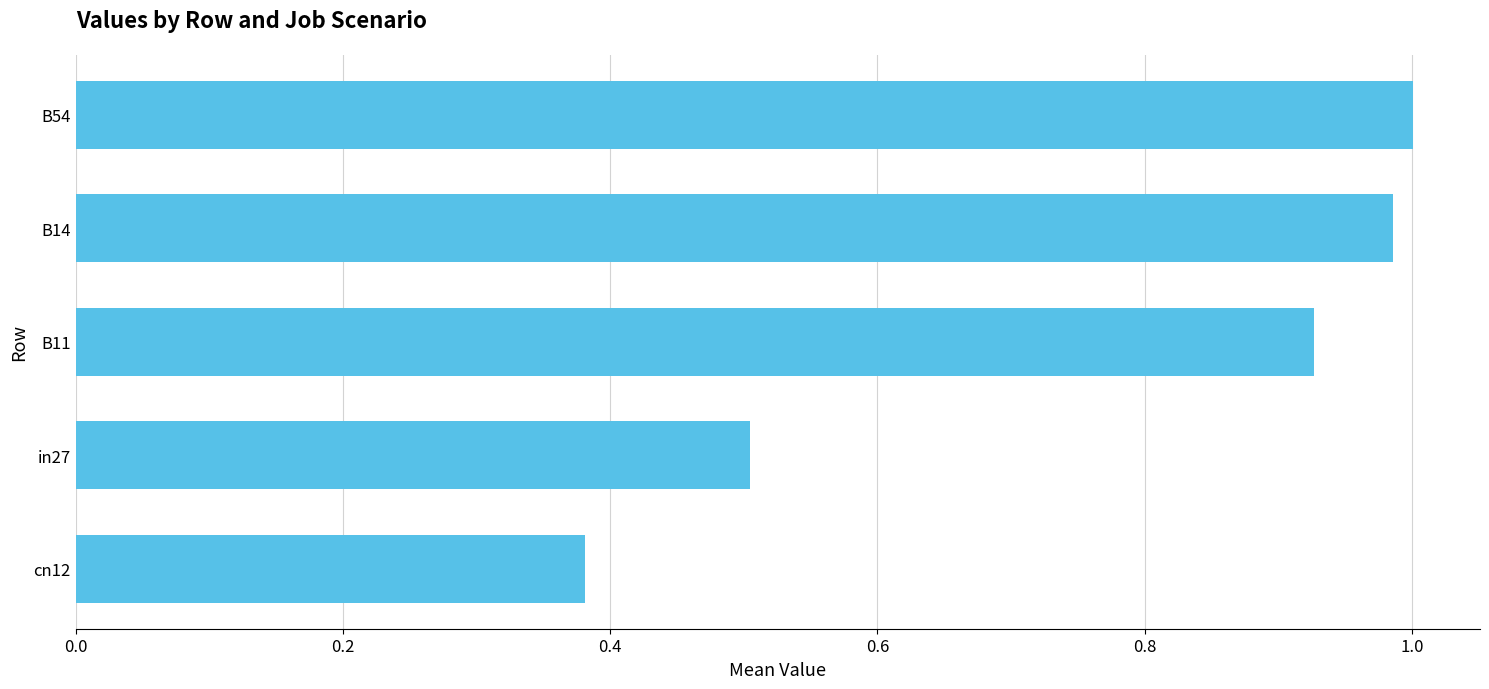

How many bars are there in total?

5